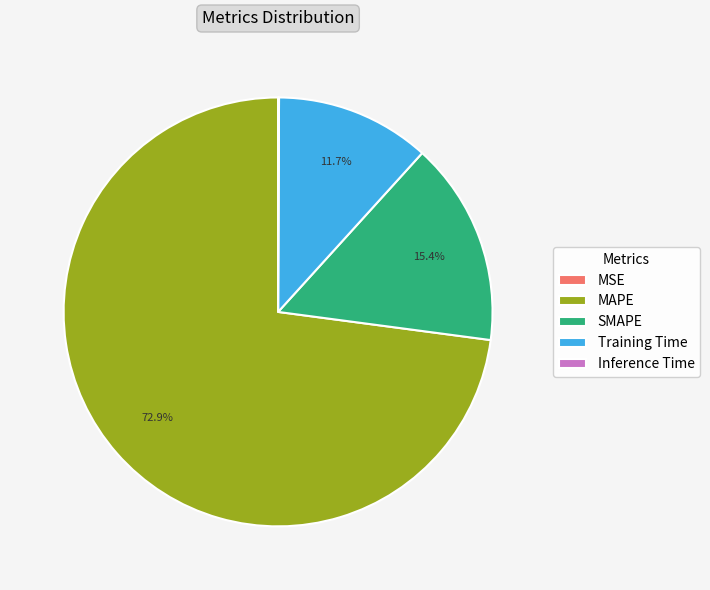

Is it true that Training Time is 12% of the pie?

True